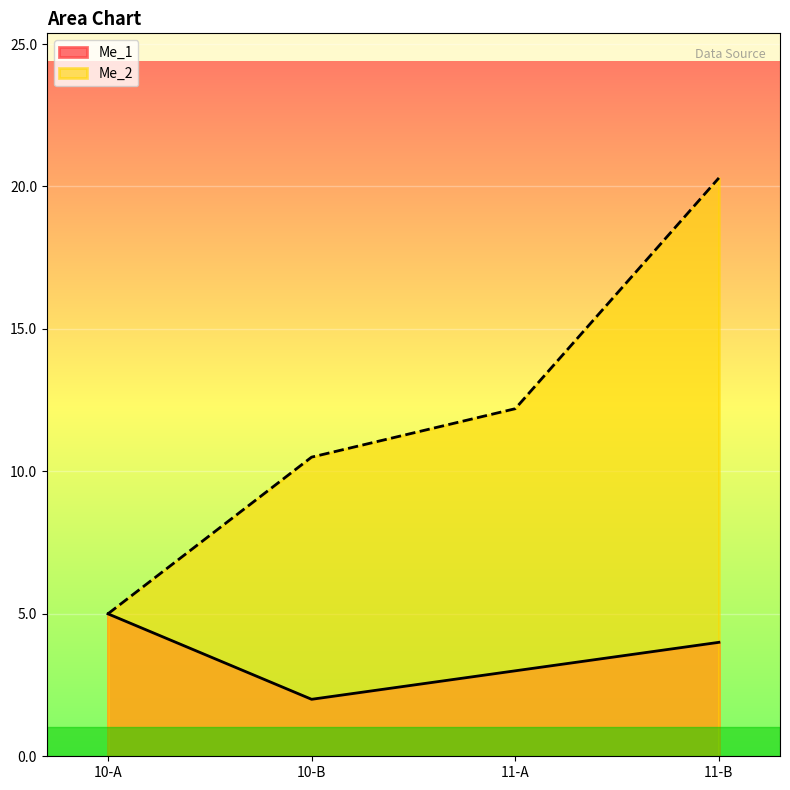

List the series in order of their overall mean, highest first.

Me_2, Me_1